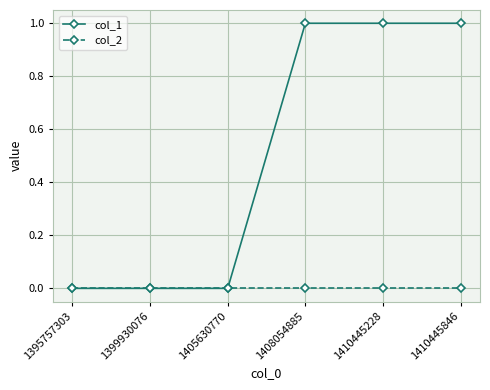

Does the chart display data point markers on the line(s)?

Yes